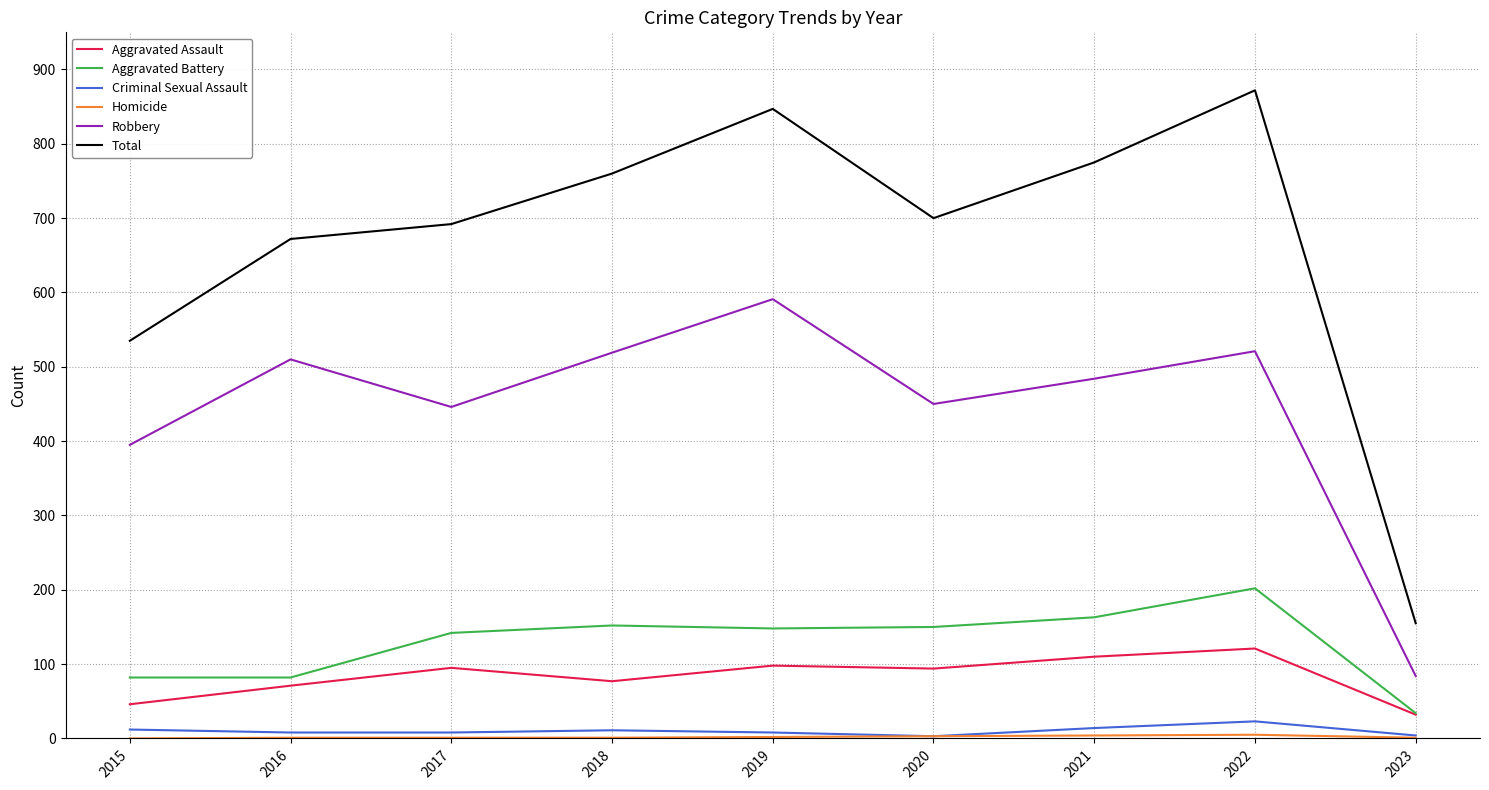

True or false: Total and Aggravated Battery intersect in this chart.

False